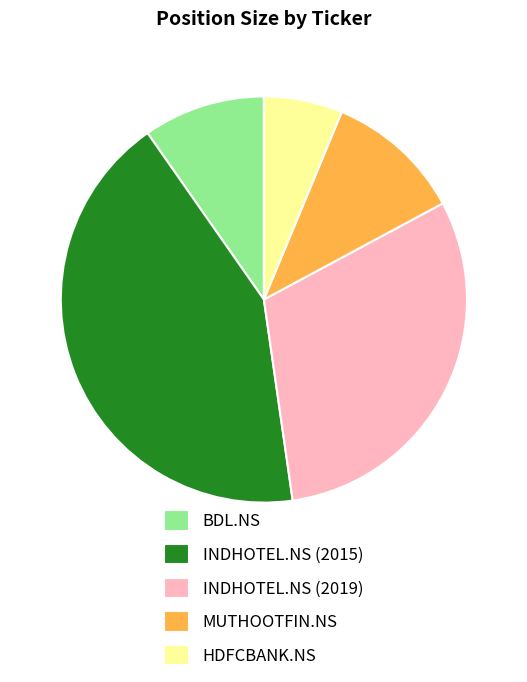

How many segments does this pie chart have?

5